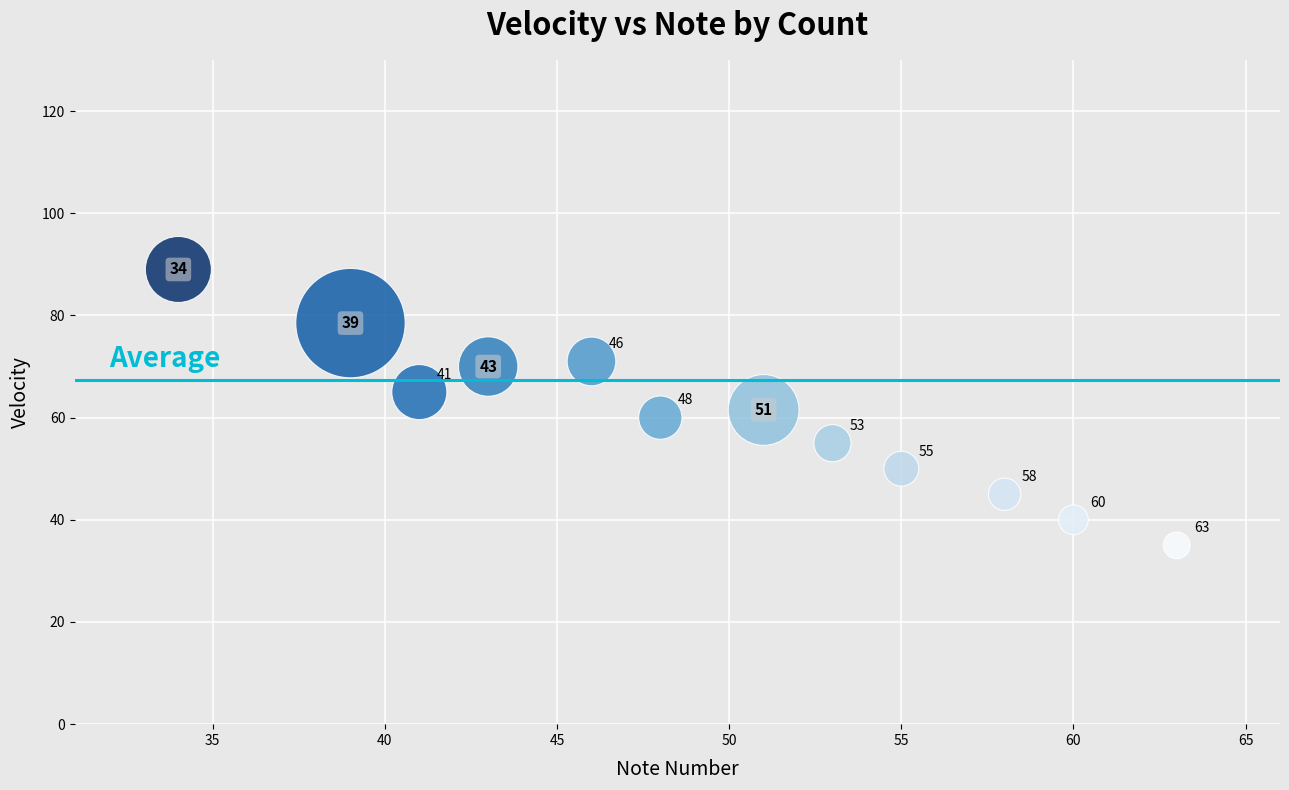

What is the range of Y values (max minus min)?

54.0